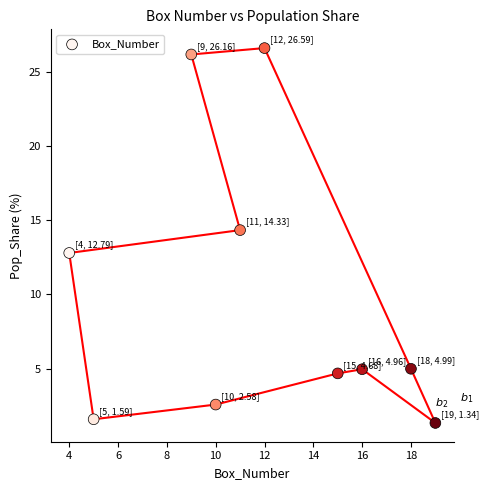

What is the average X value?

11.9